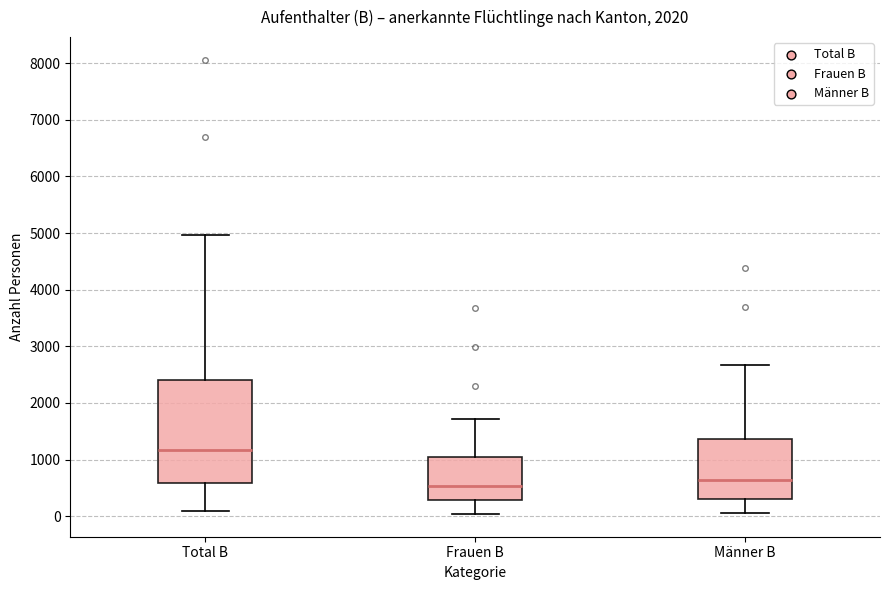

Reading left to right, read every box against the y-axis: the position of its median line, the range the box covers, and the ends of its whiskers. The values are not printed on the chart, so give them approximately, as read against the axis.

Total B: median 1200, box 600 to 2400, whiskers 100 to 5000
Frauen B: median 500, box 300 to 1000, whiskers 0 to 1700
Männer B: median 600, box 300 to 1400, whiskers 100 to 2700